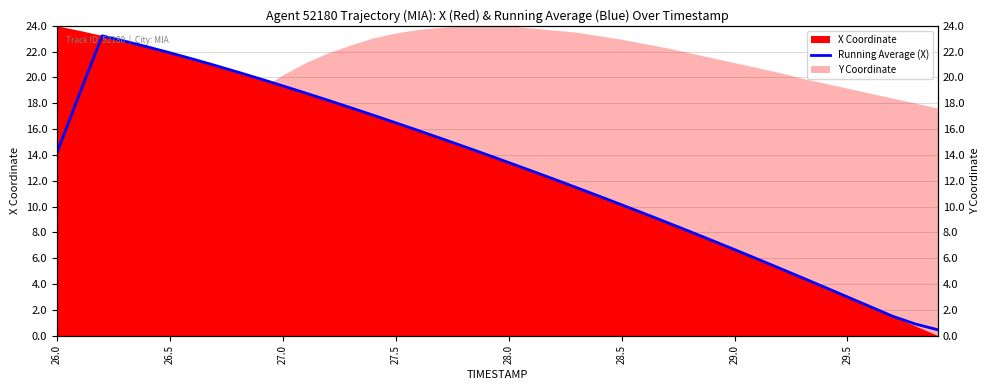

Where does the data first go above 14?

26.0